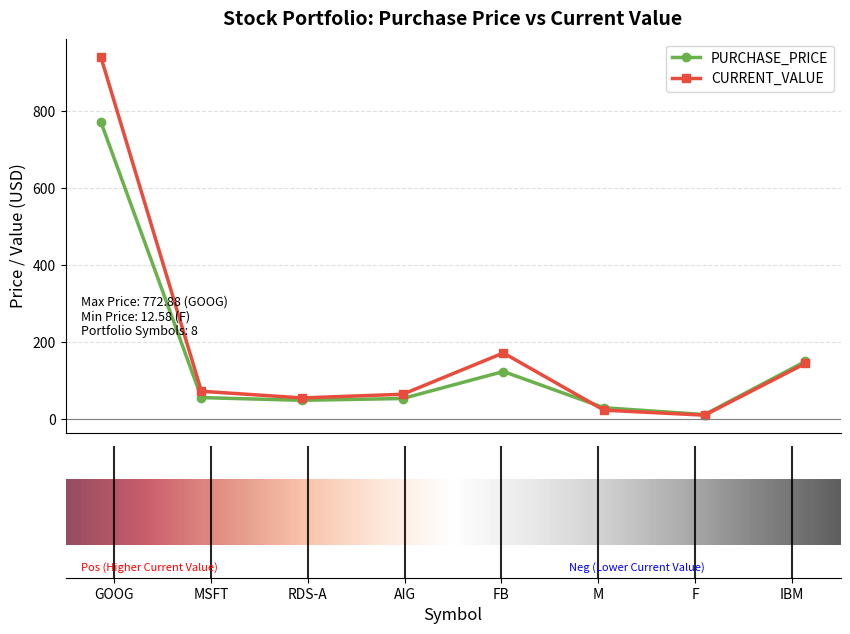

How many lines are shown in the chart?

2